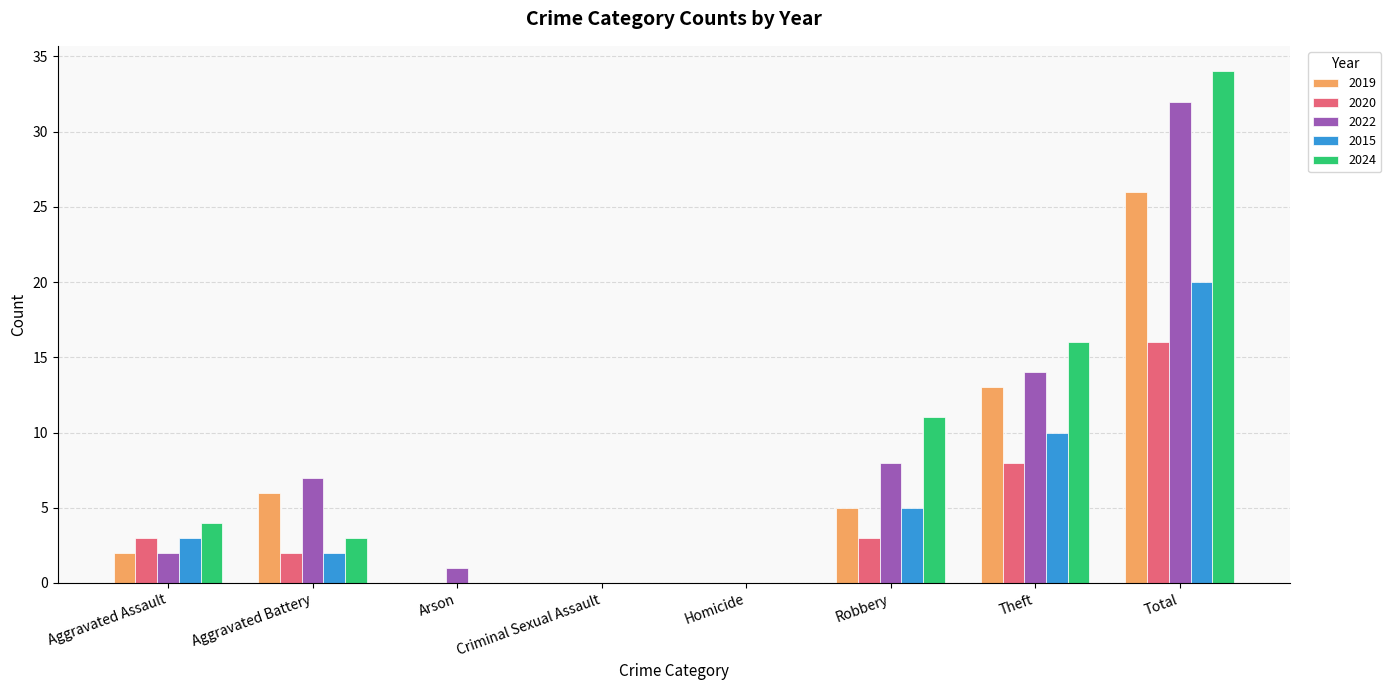

At which category is the sum across all series the highest?

Total